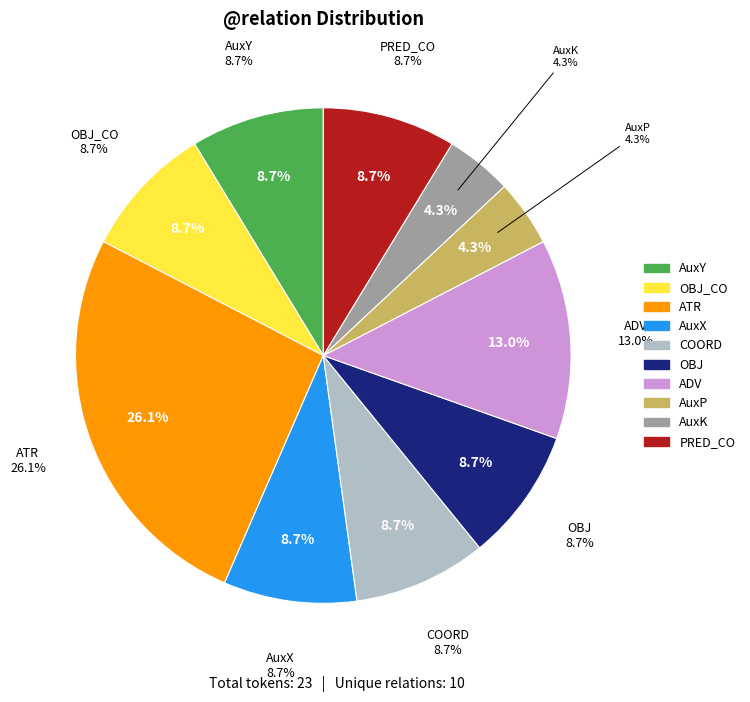

To the nearest percent, what is the difference between the largest and smallest slice percentages?

22%